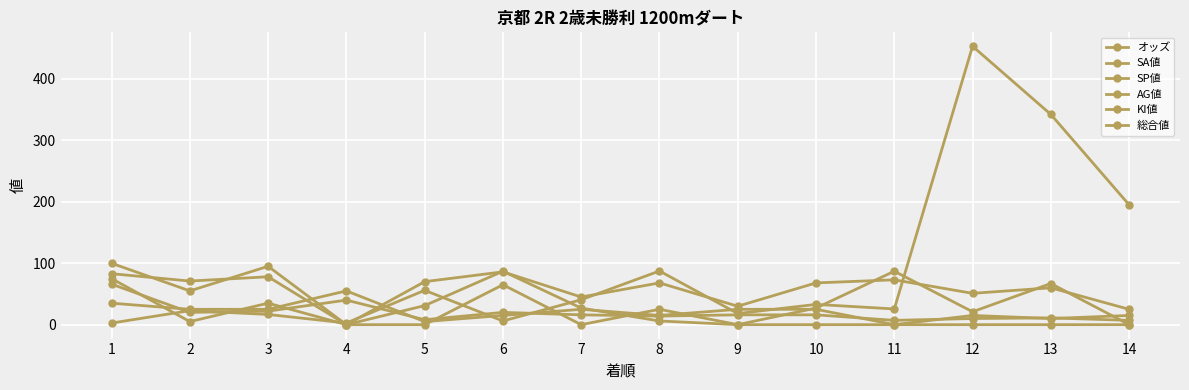

Count the number of categories in the chart.

14